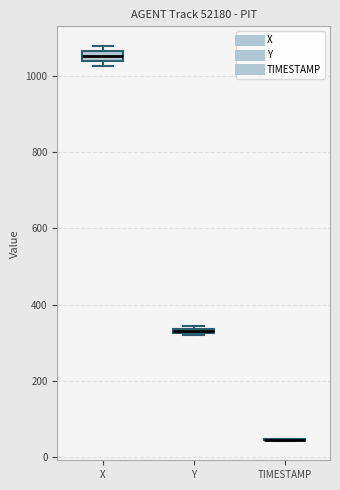

Where is the lower edge of the box for X on the y-axis? The values are not printed on the chart, so give them approximately, as read against the axis.

1040